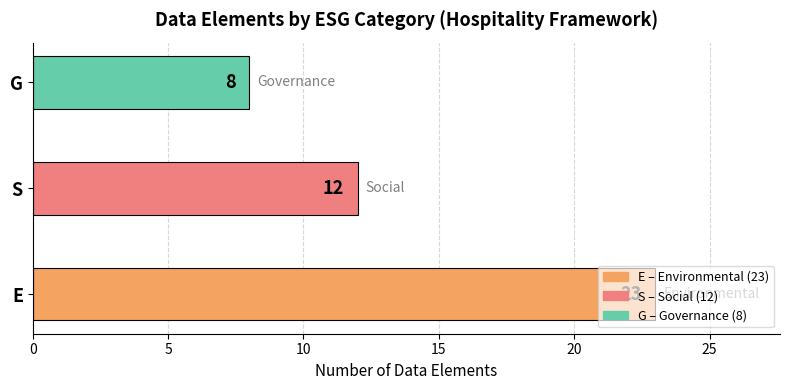

How many values are between 8 and 23?

3